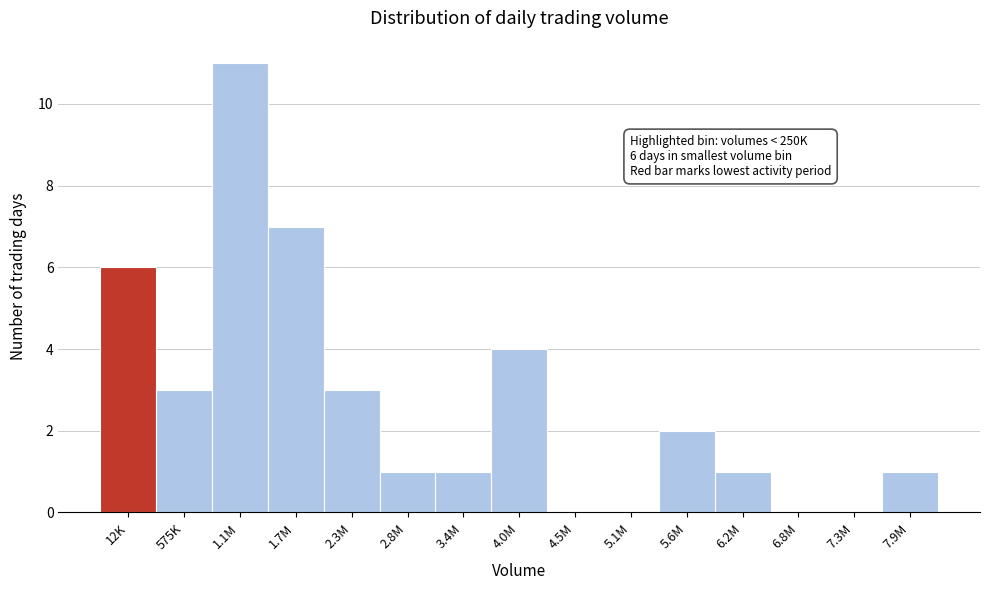

Reading left to right, list all the values displayed in this chart.

12K=6	575K=3	1.1M=11	1.7M=7	2.3M=3	2.8M=1	3.4M=1	4.0M=4	4.5M=0	5.1M=0	5.6M=2	6.2M=1	6.8M=0	7.3M=0	7.9M=1